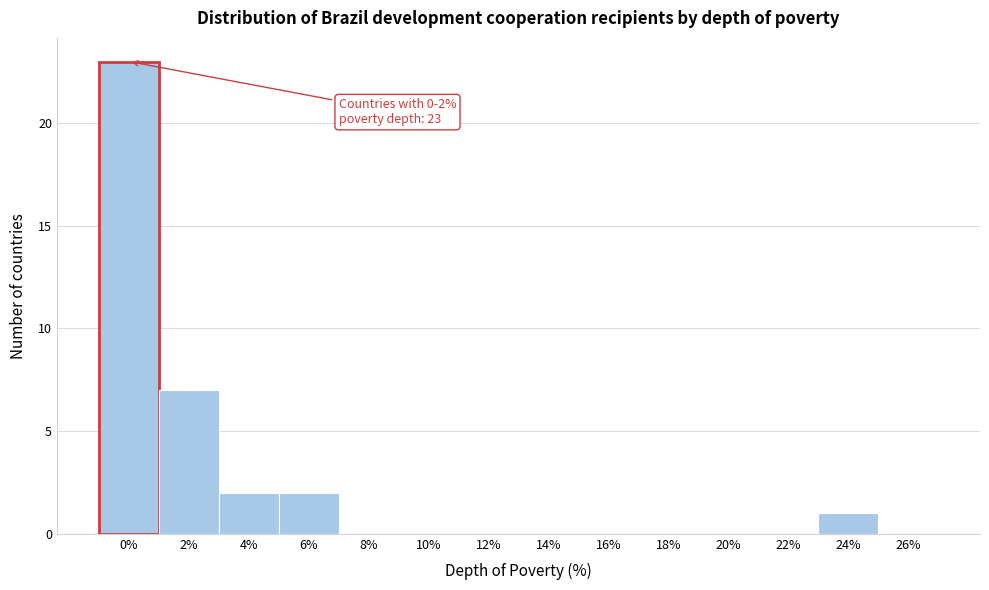

Reading right to left, extract all data points from this chart.

26%=0	24%=1	22%=0	20%=0	18%=0	16%=0	14%=0	12%=0	10%=0	8%=0	6%=2	4%=2	2%=7	0%=23